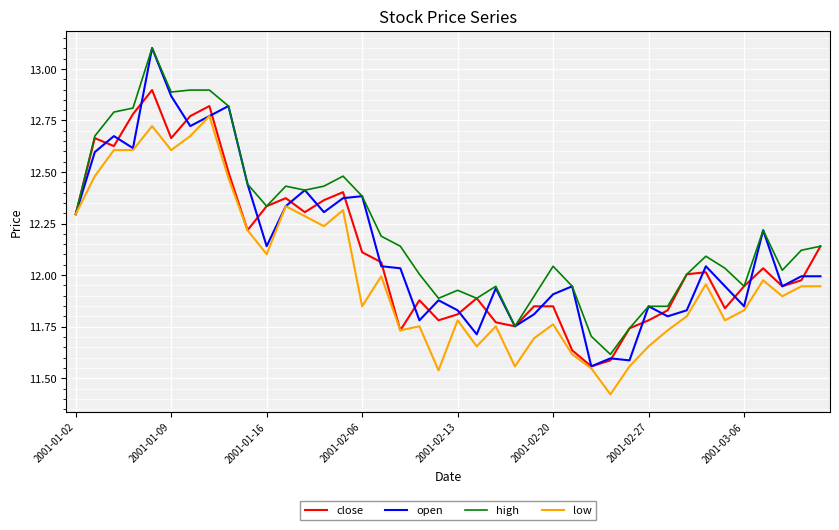

What is the maximum value for open?

13.1